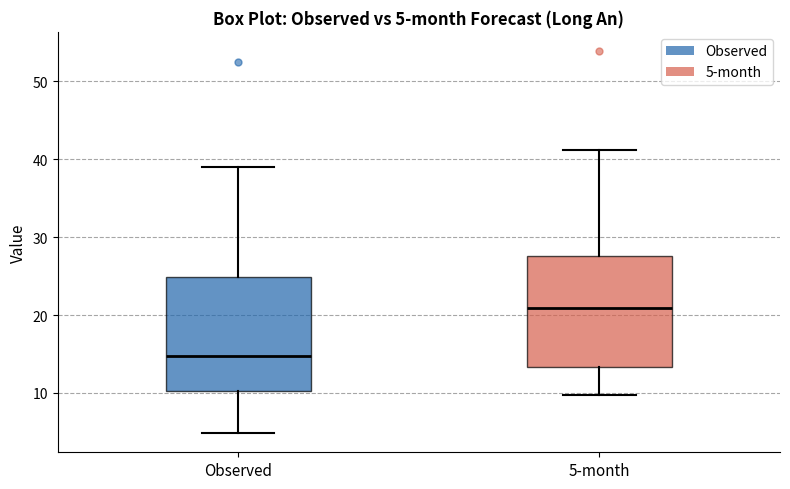

Which box's median line is the highest?

5-month